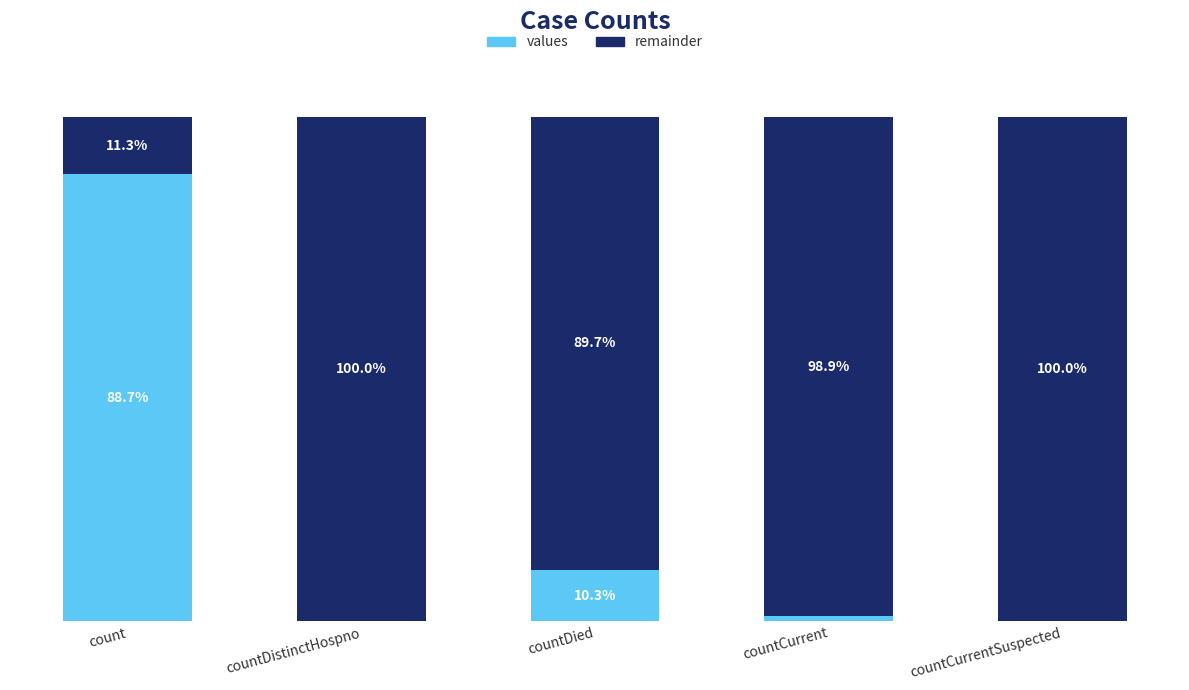

Is it true that values equals 0.3 at count?

False